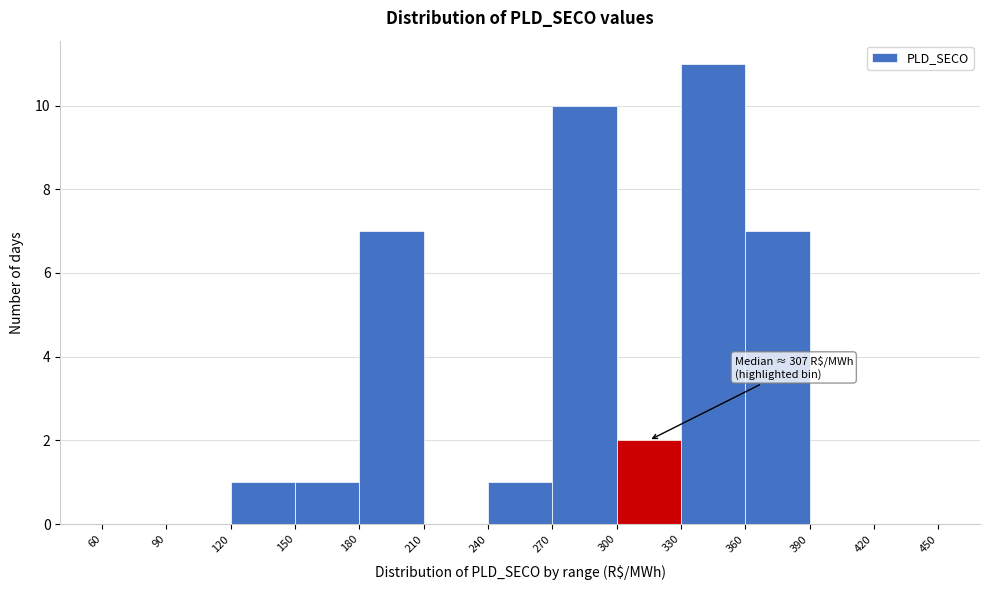

Which range on the x-axis has the tallest bar?

330 to 360